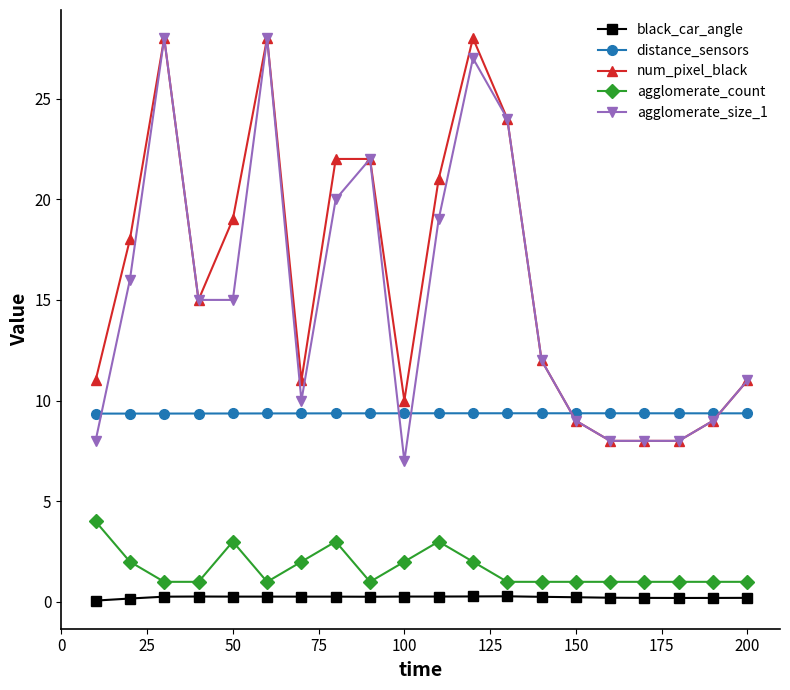

What is the value of the num_pixel_black point at the 11th from the left?

21.0